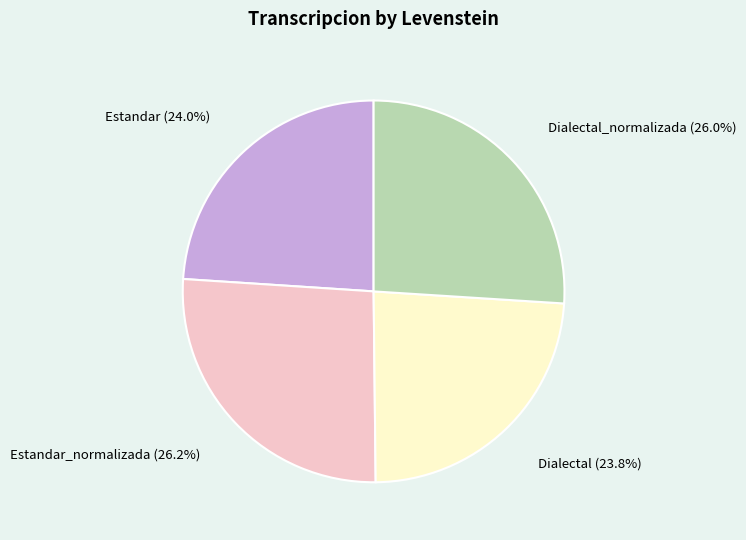

What percentage is the Dialectal slice, to the nearest percent?

24%